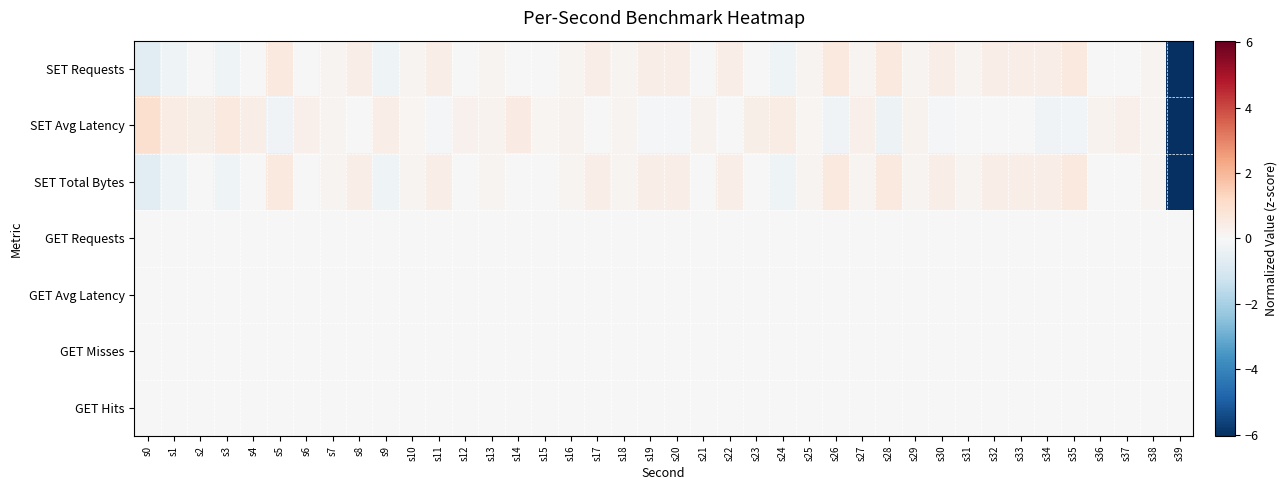

Reading left to right, what are all the values shown in this chart?

SET Requests: s0=-0.7	s1=-0.2	s2=-0.0	s3=-0.2	s4=-0.0	s5=0.6	s6=-0.0	s7=0.2	s8=0.4	s9=-0.2	s10=0.2	s11=0.4	s12=-0.0	s13=0.2	s14=-0.0	s15=-0.0	s16=0.2	s17=0.4	s18=0.2	s19=0.4	s20=0.4	s21=-0.0	s22=0.4	s23=-0.0	s24=-0.2	s25=0.2	s26=0.6	s27=0.2	s28=0.6	s29=0.2	s30=0.4	s31=0.2	s32=0.4	s33=0.4	s34=0.4	s35=0.6	s36=-0.0	s37=-0.0	s38=0.2	s39=-6.0
SET Avg Latency: s0=1.0	s1=0.5	s2=0.3	s3=0.6	s4=0.4	s5=-0.2	s6=0.3	s7=0.2	s8=-0.0	s9=0.4	s10=0.1	s11=-0.1	s12=0.3	s13=0.2	s14=0.5	s15=0.1	s16=0.2	s17=0.0	s18=0.2	s19=-0.1	s20=-0.1	s21=0.2	s22=-0.0	s23=0.4	s24=0.4	s25=0.1	s26=-0.2	s27=0.3	s28=-0.3	s29=0.2	s30=-0.1	s31=-0.0	s32=-0.0	s33=-0.0	s34=-0.2	s35=-0.2	s36=0.2	s37=0.3	s38=0.2	s39=-6.0
SET Total Bytes: s0=-0.7	s1=-0.2	s2=-0.0	s3=-0.2	s4=-0.0	s5=0.6	s6=-0.0	s7=0.2	s8=0.4	s9=-0.2	s10=0.2	s11=0.4	s12=-0.0	s13=0.2	s14=-0.0	s15=-0.0	s16=0.2	s17=0.4	s18=0.2	s19=0.4	s20=0.4	s21=-0.0	s22=0.4	s23=-0.0	s24=-0.2	s25=0.2	s26=0.6	s27=0.2	s28=0.6	s29=0.2	s30=0.4	s31=0.2	s32=0.4	s33=0.4	s34=0.4	s35=0.6	s36=-0.0	s37=-0.0	s38=0.2	s39=-6.0
GET Requests: s0=0.0	s1=0.0	s2=0.0	s3=0.0	s4=0.0	s5=0.0	s6=0.0	s7=0.0	s8=0.0	s9=0.0	s10=0.0	s11=0.0	s12=0.0	s13=0.0	s14=0.0	s15=0.0	s16=0.0	s17=0.0	s18=0.0	s19=0.0	s20=0.0	s21=0.0	s22=0.0	s23=0.0	s24=0.0	s25=0.0	s26=0.0	s27=0.0	s28=0.0	s29=0.0	s30=0.0	s31=0.0	s32=0.0	s33=0.0	s34=0.0	s35=0.0	s36=0.0	s37=0.0	s38=0.0	s39=0.0
GET Avg Latency: s0=0.0	s1=0.0	s2=0.0	s3=0.0	s4=0.0	s5=0.0	s6=0.0	s7=0.0	s8=0.0	s9=0.0	s10=0.0	s11=0.0	s12=0.0	s13=0.0	s14=0.0	s15=0.0	s16=0.0	s17=0.0	s18=0.0	s19=0.0	s20=0.0	s21=0.0	s22=0.0	s23=0.0	s24=0.0	s25=0.0	s26=0.0	s27=0.0	s28=0.0	s29=0.0	s30=0.0	s31=0.0	s32=0.0	s33=0.0	s34=0.0	s35=0.0	s36=0.0	s37=0.0	s38=0.0	s39=0.0
GET Misses: s0=0.0	s1=0.0	s2=0.0	s3=0.0	s4=0.0	s5=0.0	s6=0.0	s7=0.0	s8=0.0	s9=0.0	s10=0.0	s11=0.0	s12=0.0	s13=0.0	s14=0.0	s15=0.0	s16=0.0	s17=0.0	s18=0.0	s19=0.0	s20=0.0	s21=0.0	s22=0.0	s23=0.0	s24=0.0	s25=0.0	s26=0.0	s27=0.0	s28=0.0	s29=0.0	s30=0.0	s31=0.0	s32=0.0	s33=0.0	s34=0.0	s35=0.0	s36=0.0	s37=0.0	s38=0.0	s39=0.0
GET Hits: s0=0.0	s1=0.0	s2=0.0	s3=0.0	s4=0.0	s5=0.0	s6=0.0	s7=0.0	s8=0.0	s9=0.0	s10=0.0	s11=0.0	s12=0.0	s13=0.0	s14=0.0	s15=0.0	s16=0.0	s17=0.0	s18=0.0	s19=0.0	s20=0.0	s21=0.0	s22=0.0	s23=0.0	s24=0.0	s25=0.0	s26=0.0	s27=0.0	s28=0.0	s29=0.0	s30=0.0	s31=0.0	s32=0.0	s33=0.0	s34=0.0	s35=0.0	s36=0.0	s37=0.0	s38=0.0	s39=0.0